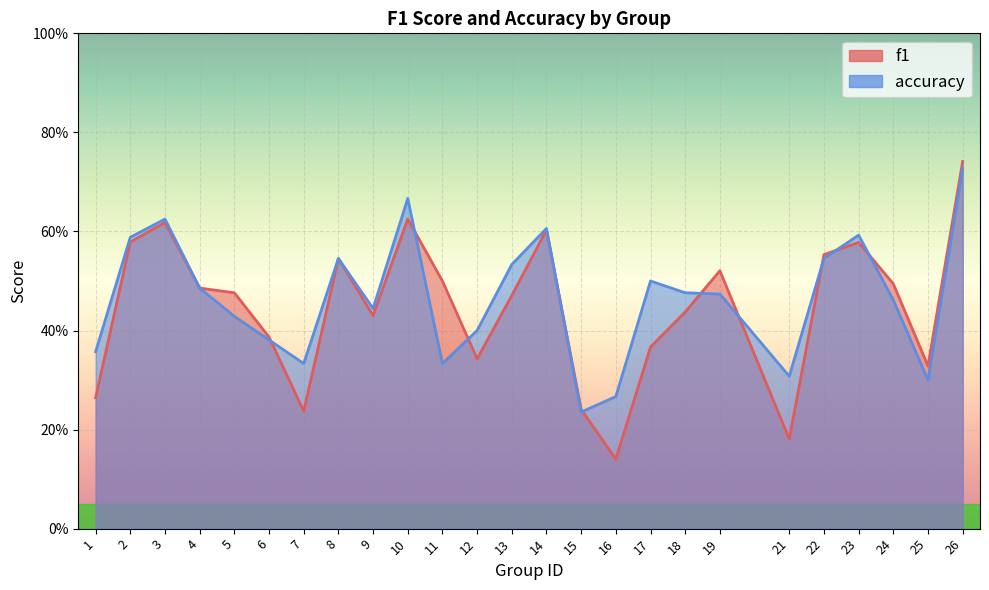

Reading left to right, what are all the values shown in this chart?

f1: 1=0.3	2=0.6	3=0.6	4=0.5	5=0.5	6=0.4	7=0.2	8=0.5	9=0.4	10=0.6	11=0.5	12=0.3	13=0.5	14=0.6	15=0.2	16=0.1	17=0.4	18=0.4	19=0.5	21=0.2	22=0.6	23=0.6	24=0.5	25=0.3	26=0.7
accuracy: 1=0.4	2=0.6	3=0.6	4=0.5	5=0.4	6=0.4	7=0.3	8=0.5	9=0.4	10=0.7	11=0.3	12=0.4	13=0.5	14=0.6	15=0.2	16=0.3	17=0.5	18=0.5	19=0.5	21=0.3	22=0.5	23=0.6	24=0.5	25=0.3	26=0.7